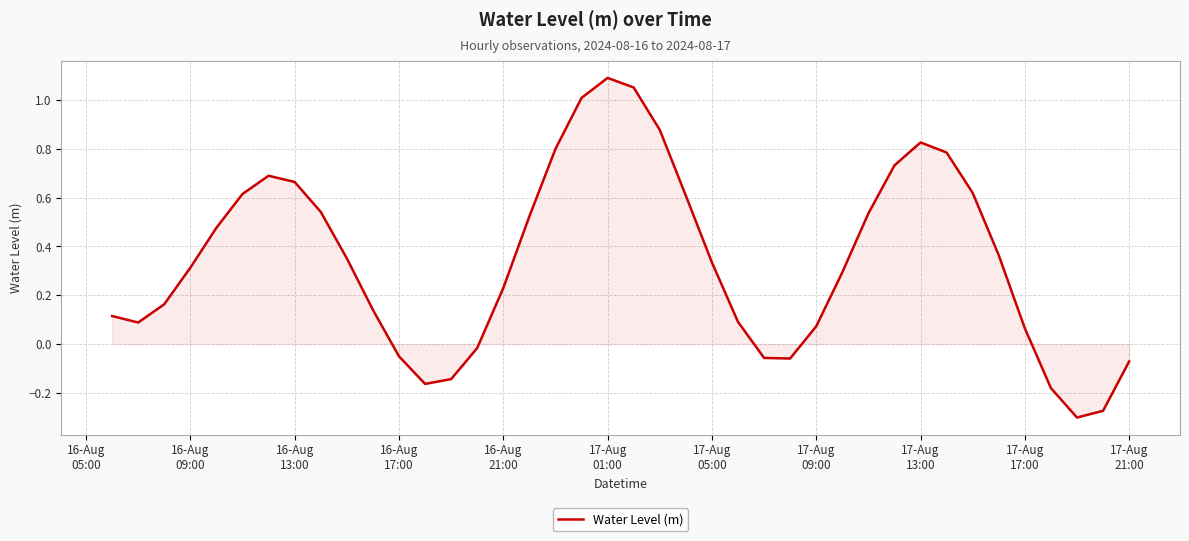

What is the difference between the maximum and minimum values?

1.4